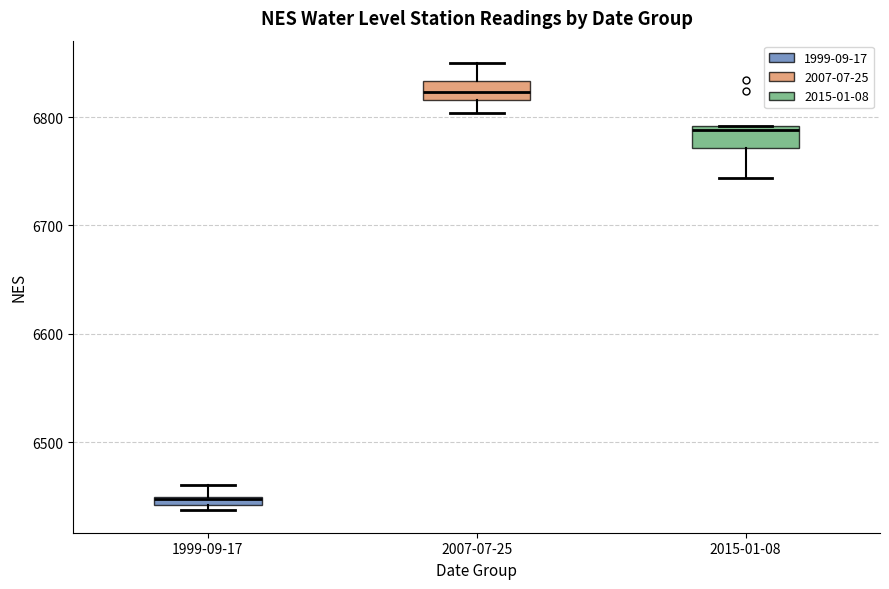

Which box's median line is the lowest?

1999-09-17